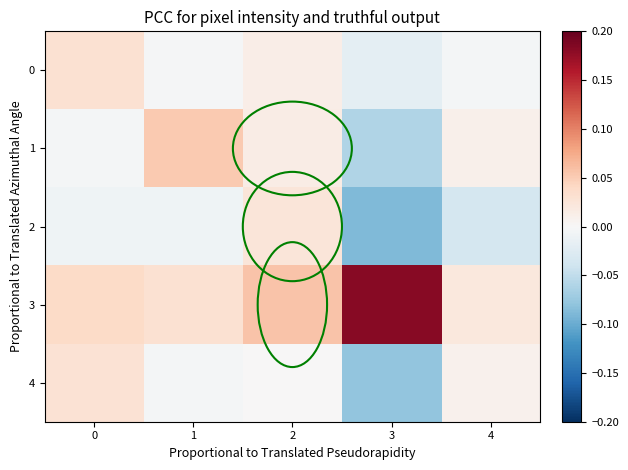

Which series has the largest total across all categories?

3